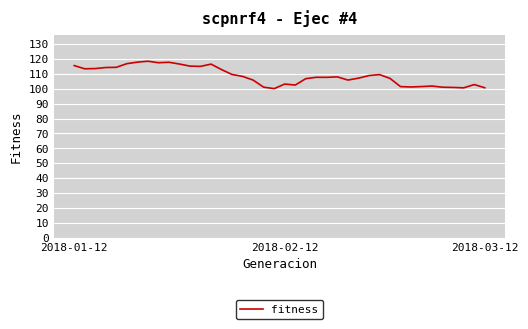

What is the sum of all values?

4345.8